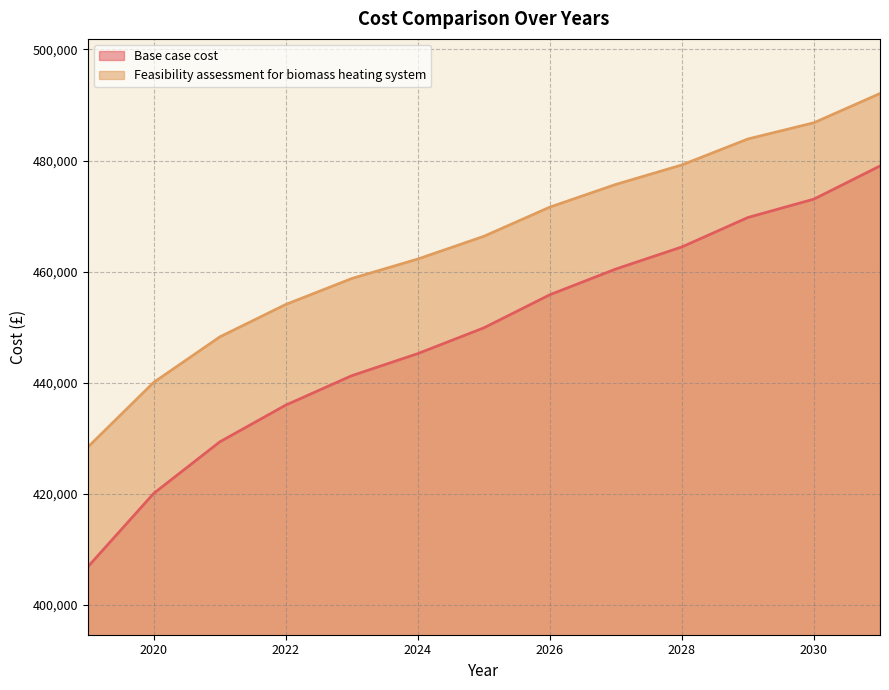

At which label does Base case cost reach its minimum?

2019